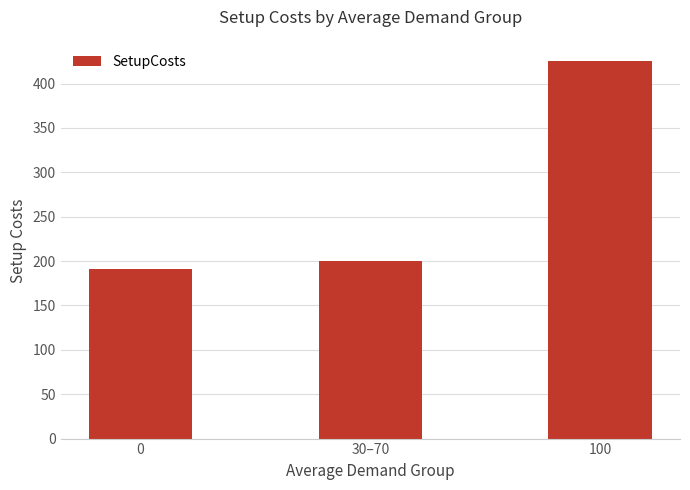

At which category does the chart reach its peak across all series?

100